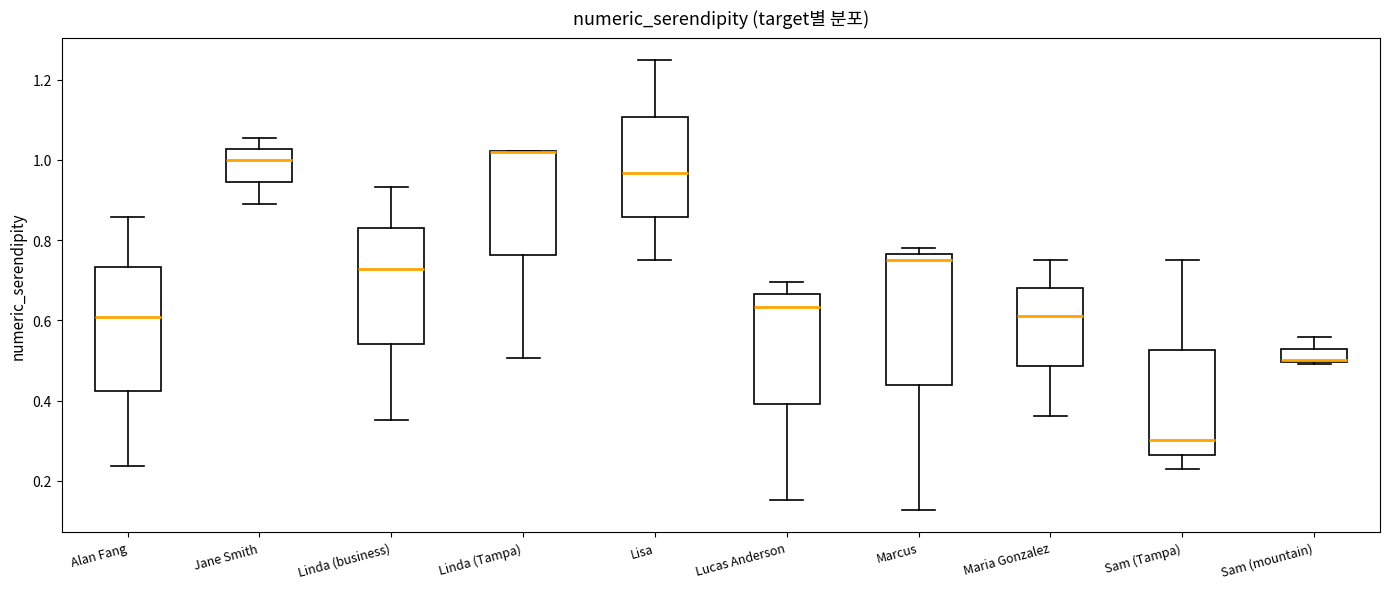

Where is the upper edge of the box for Marcus on the y-axis? The values are not printed on the chart, so give them approximately, as read against the axis.

0.76